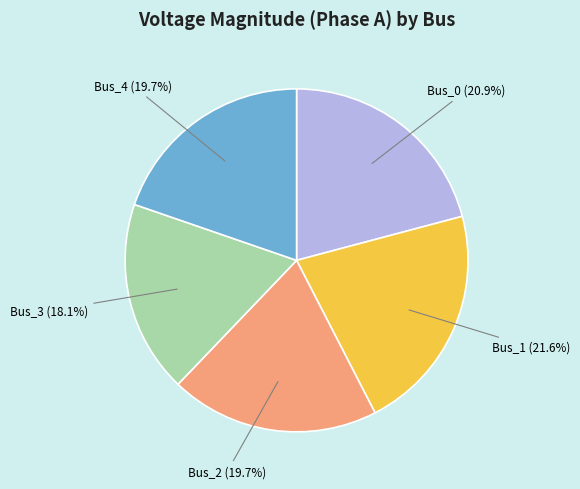

Is there any slice that represents more than half of the pie?

No